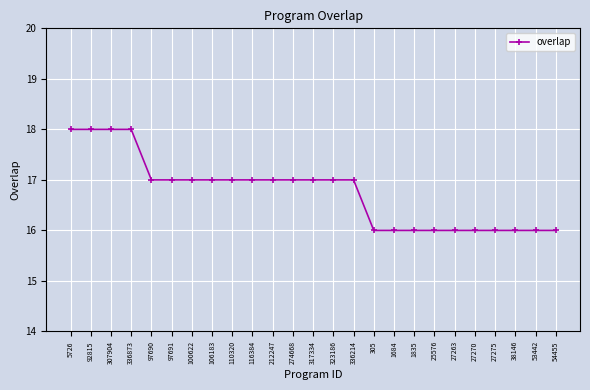

How many data points are less than 17?

10